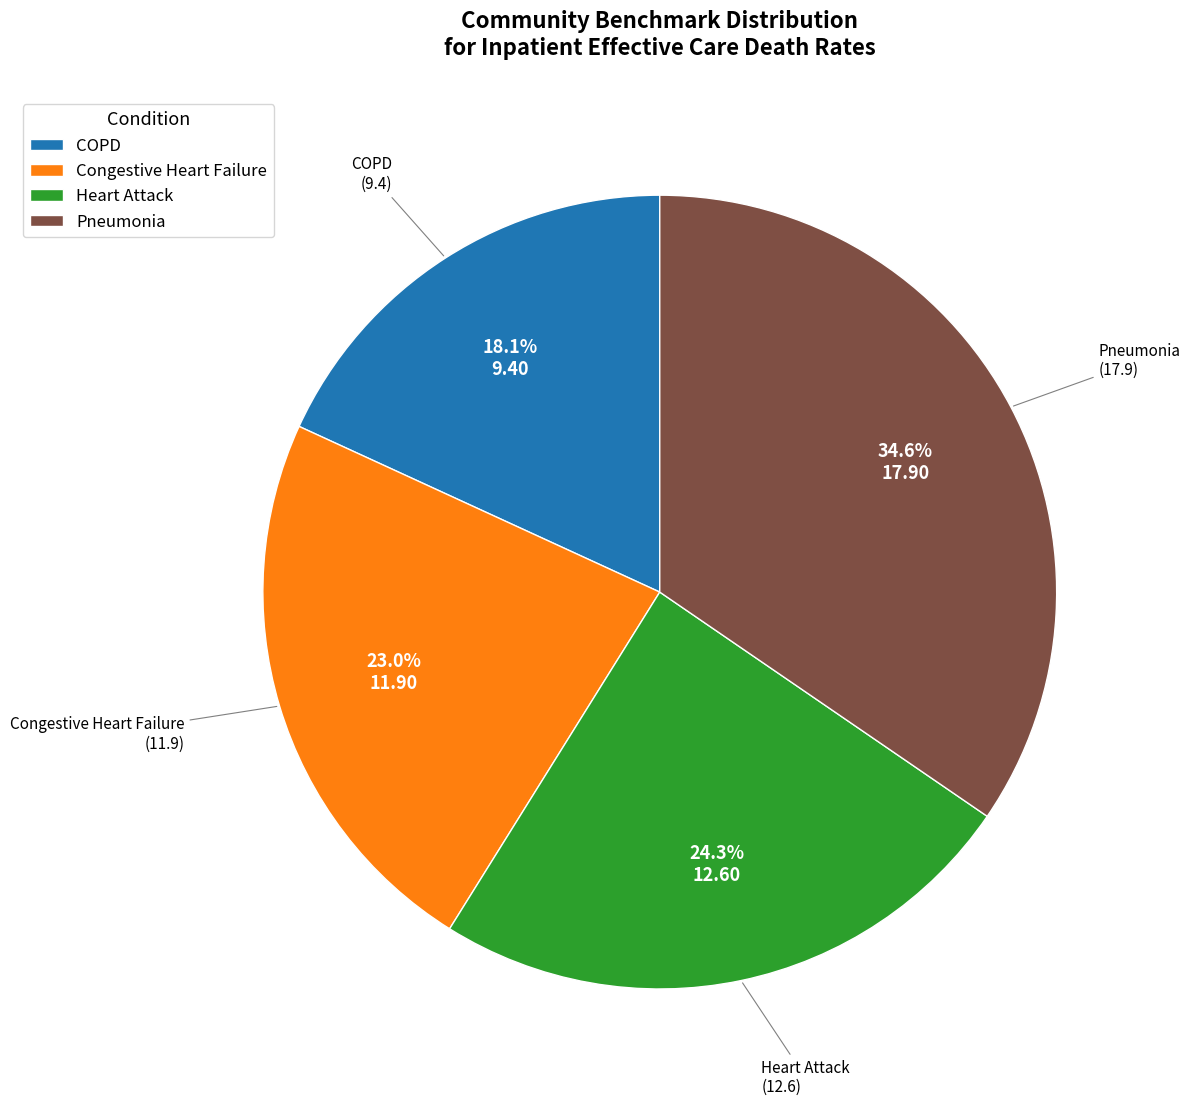

Which has a higher value, Heart Attack or Pneumonia?

Pneumonia